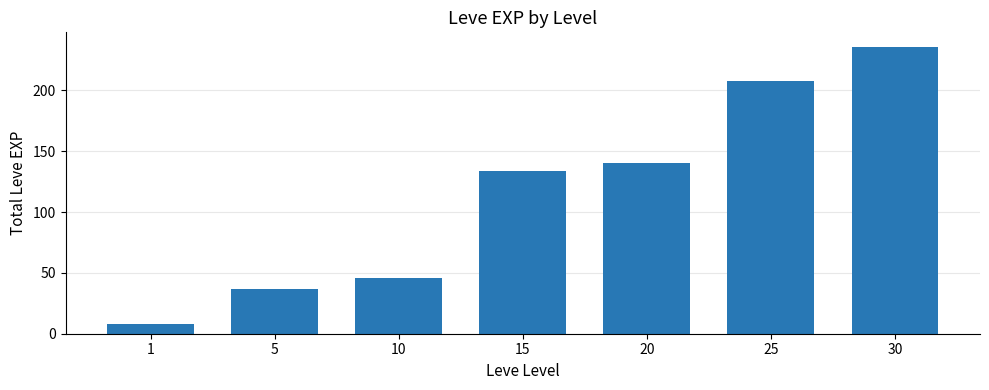

Reading right to left, transcribe all the data shown in this chart.

30=236	25=208	20=140	15=134	10=46	5=37	1=8